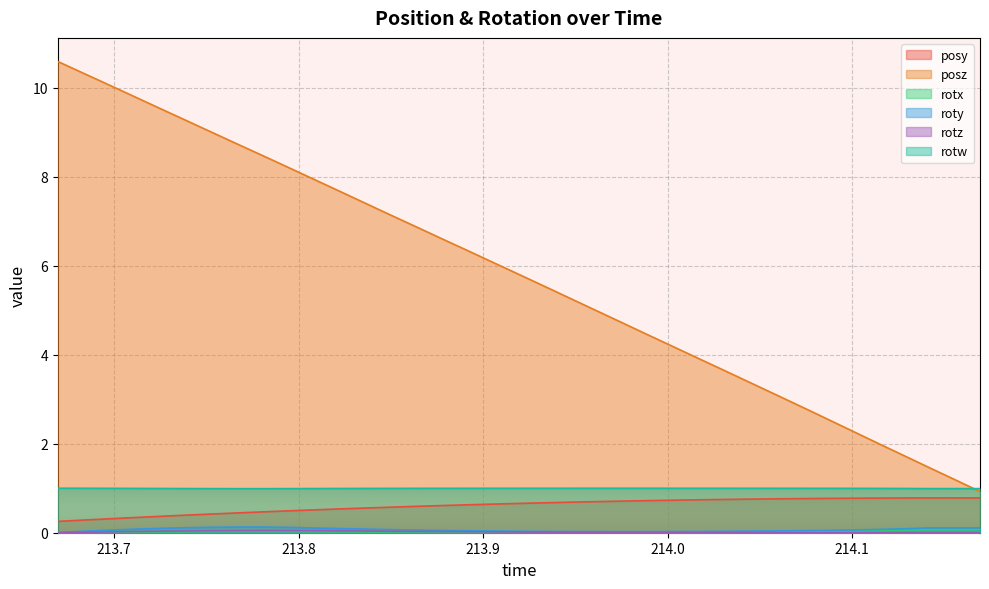

Which series has the widest spread of values?

posz